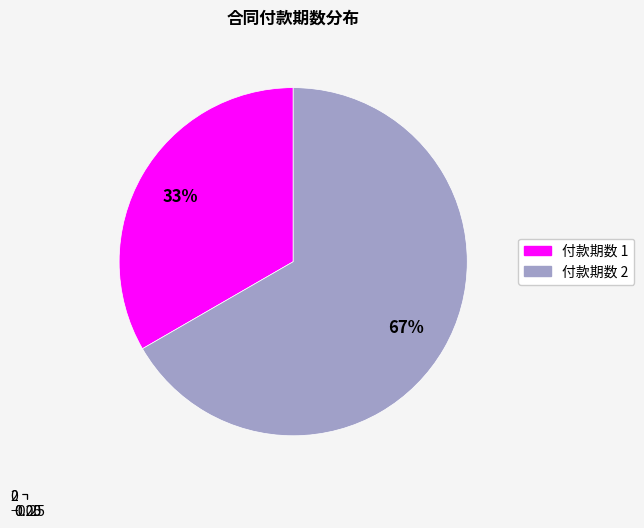

Which slice represents more than half of the pie?

付款期数 2